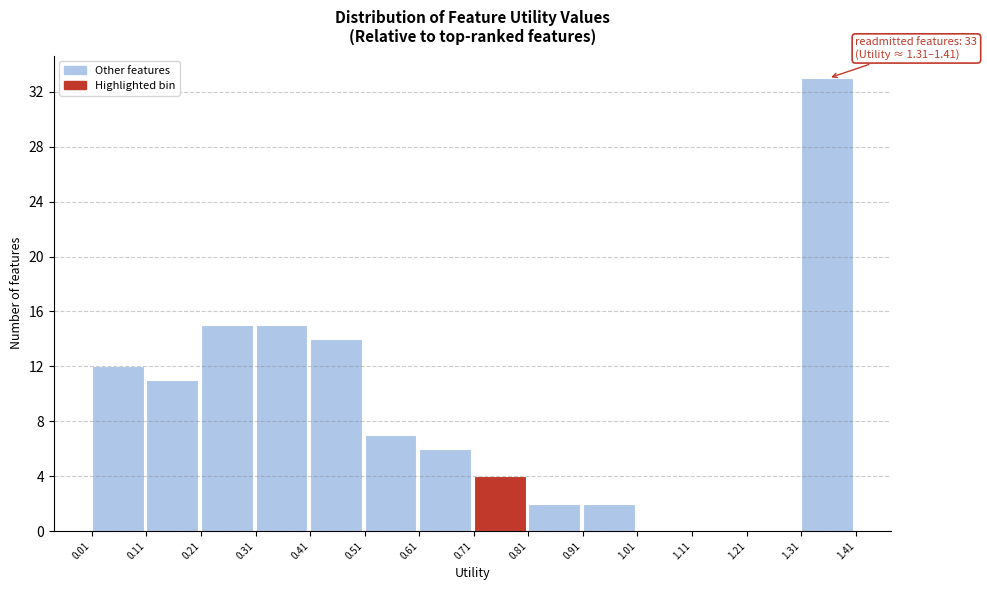

Which range on the x-axis has the tallest bar?

1.31 to 1.41